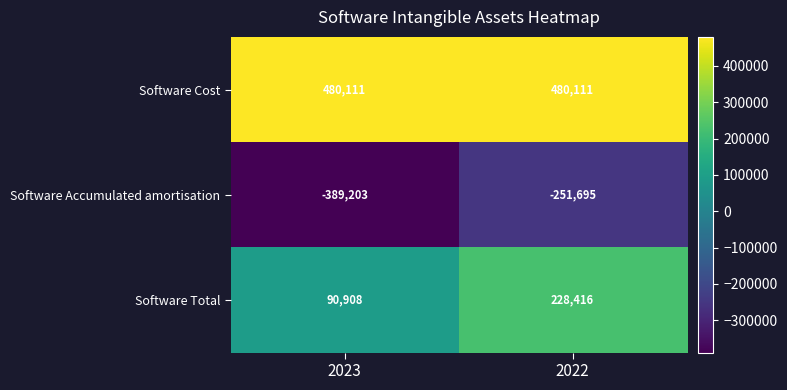

What is the smallest value displayed?

-389203